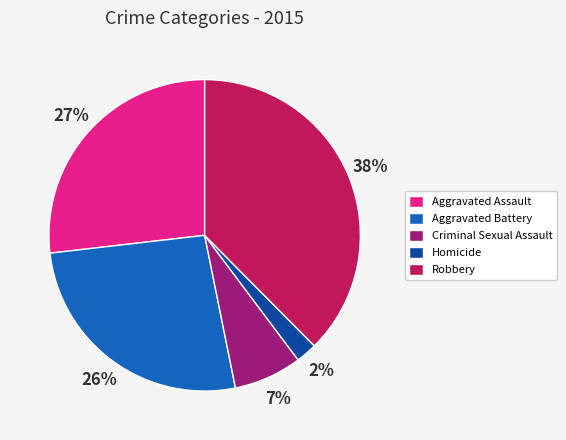

Combined, do Homicide and Criminal Sexual Assault account for over 50%?

No